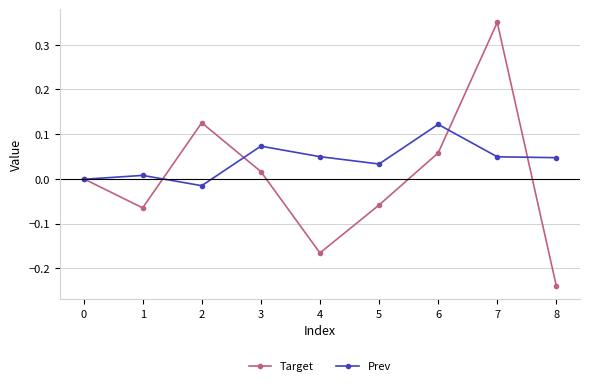

At which category does the chart reach its minimum across all series?

8